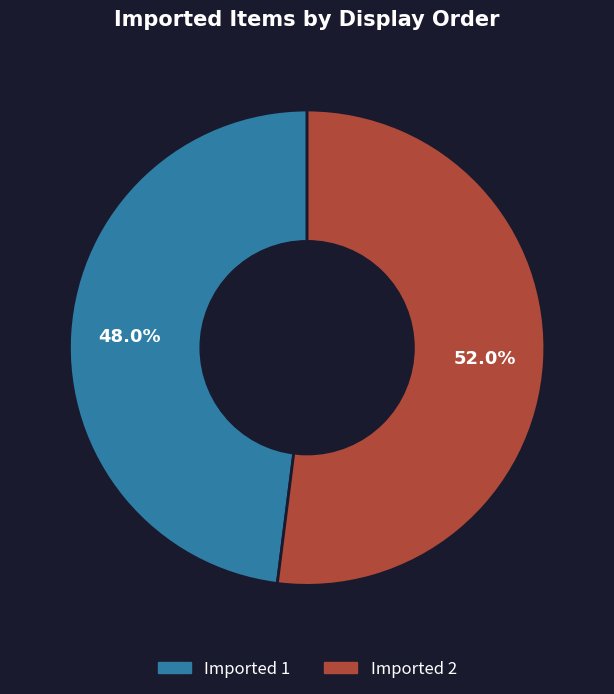

Which slice represents more than half of the pie?

Imported 2